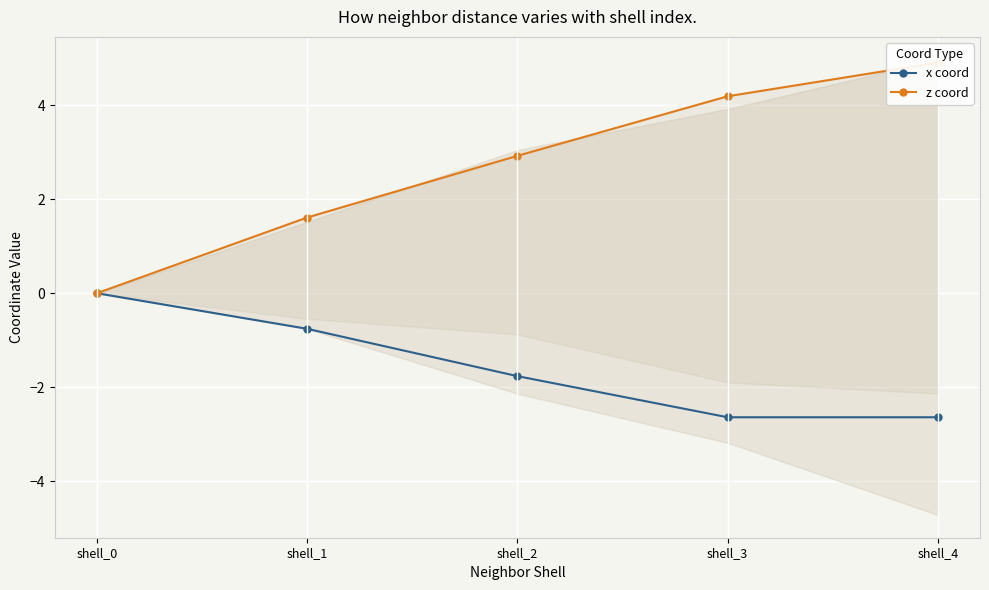

What is the sum of all x coord values?

-7.8